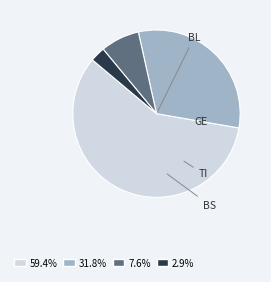

Which slice is the smallest?

BS